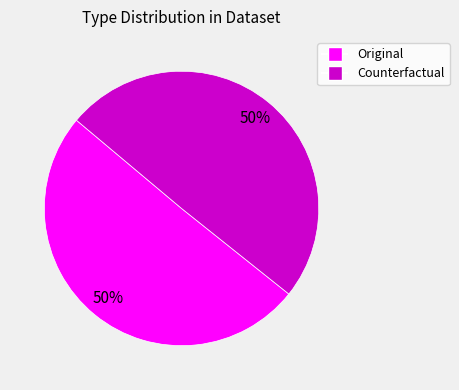

How many segments does this pie chart have?

2